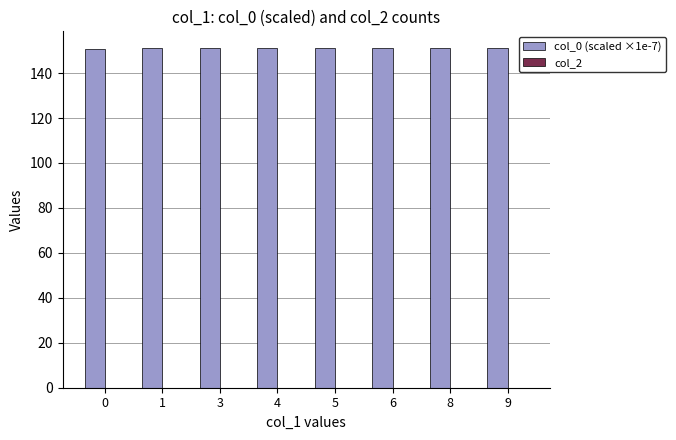

How many bars are there in total?

8